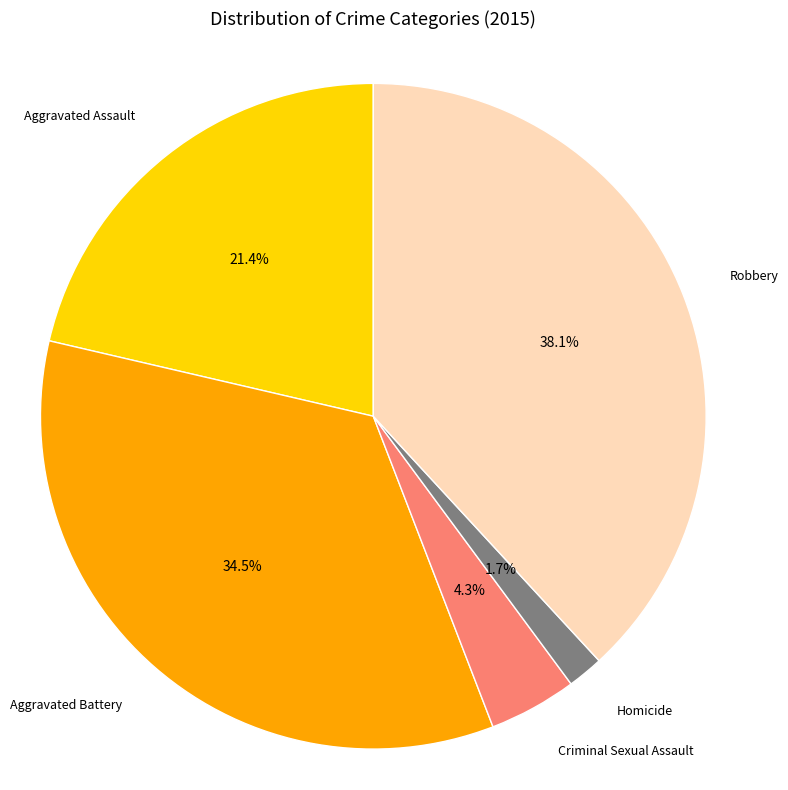

Rank the categories by value from highest to lowest.

Robbery, Aggravated Battery, Aggravated Assault, Criminal Sexual Assault, Homicide